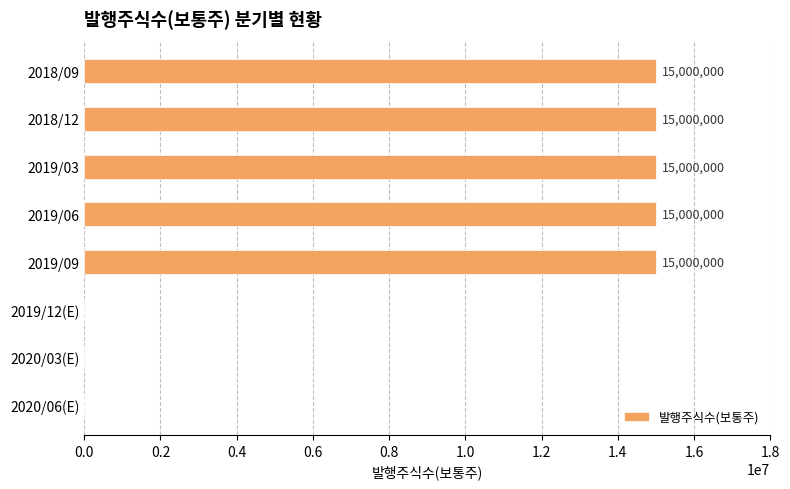

Reading top to bottom, transcribe all the data shown in this chart.

2018/09=15000000	2018/12=15000000	2019/03=15000000	2019/06=15000000	2019/09=15000000	2019/12(E)=0	2020/03(E)=0	2020/06(E)=0